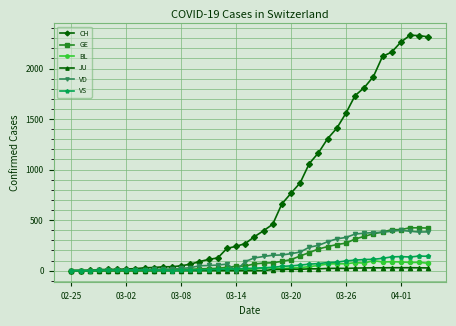

True or false: VS has more than 0 interior local peaks.

True